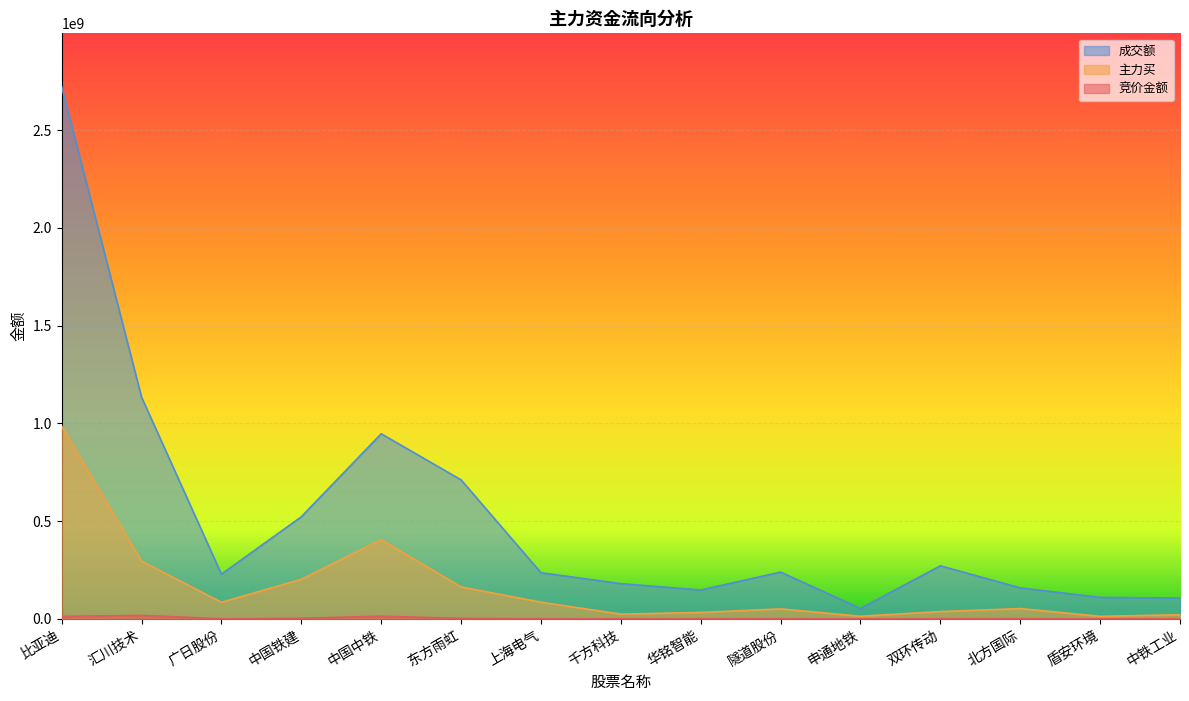

Is it true that 成交额 equals 746096830 at 中国铁建?

False